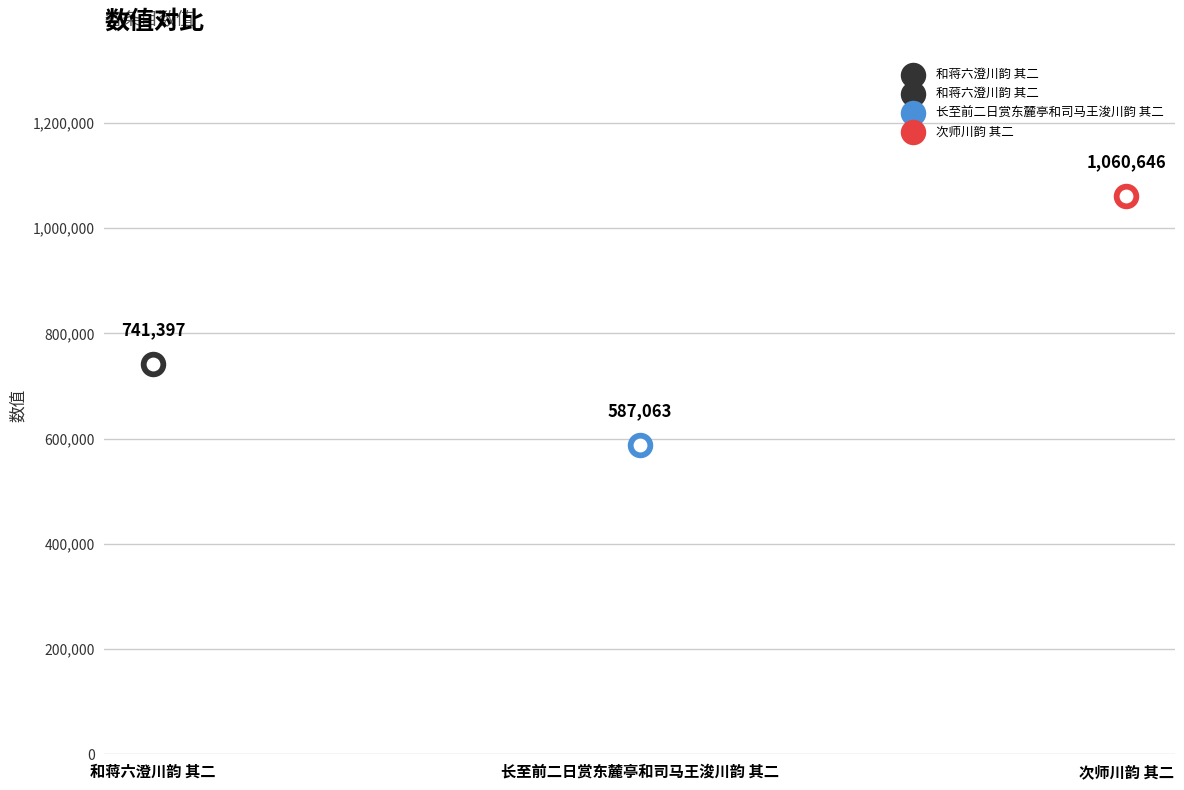

Which has a higher value, 长至前二日赏东麓亭和司马王浚川韵 其二 or 和蒋六澄川韵 其二?

和蒋六澄川韵 其二